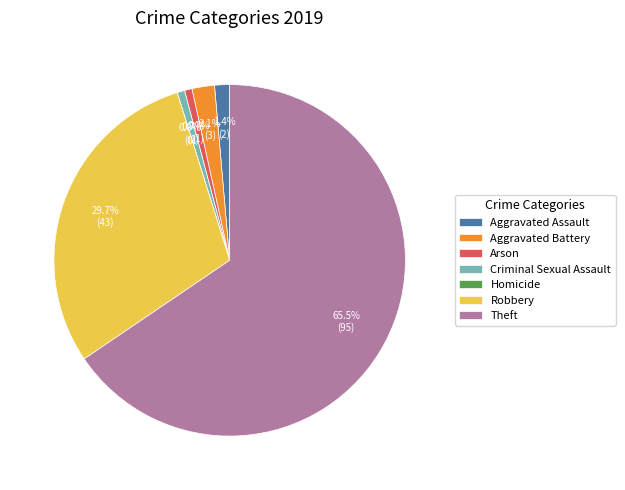

What is the largest slice in the pie chart?

Theft